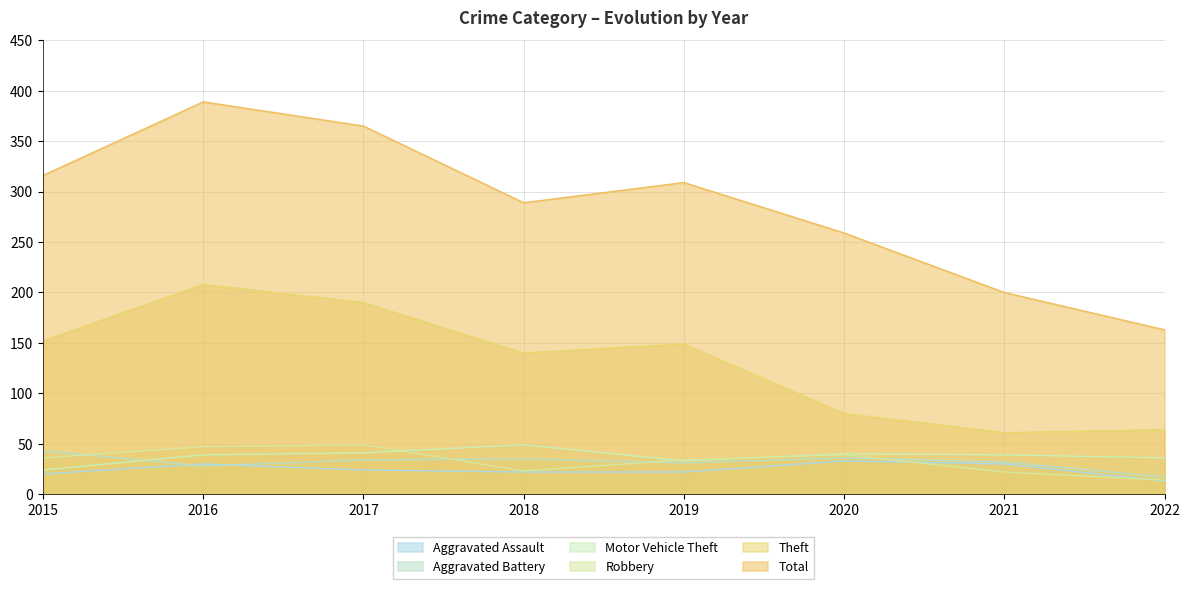

What is the spread (max minus min) of values at 2017?

341